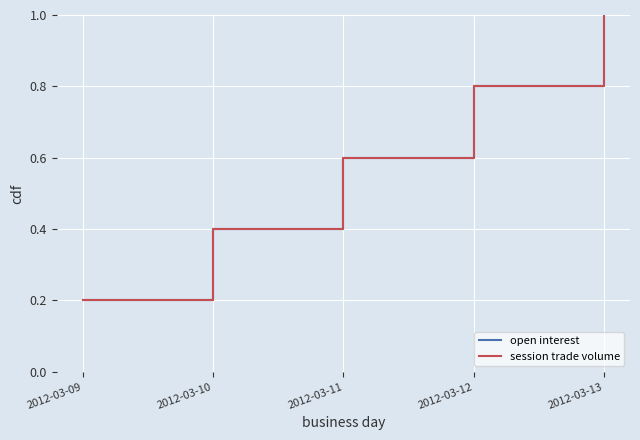

True or false: session trade volume and open interest cross at least once.

False